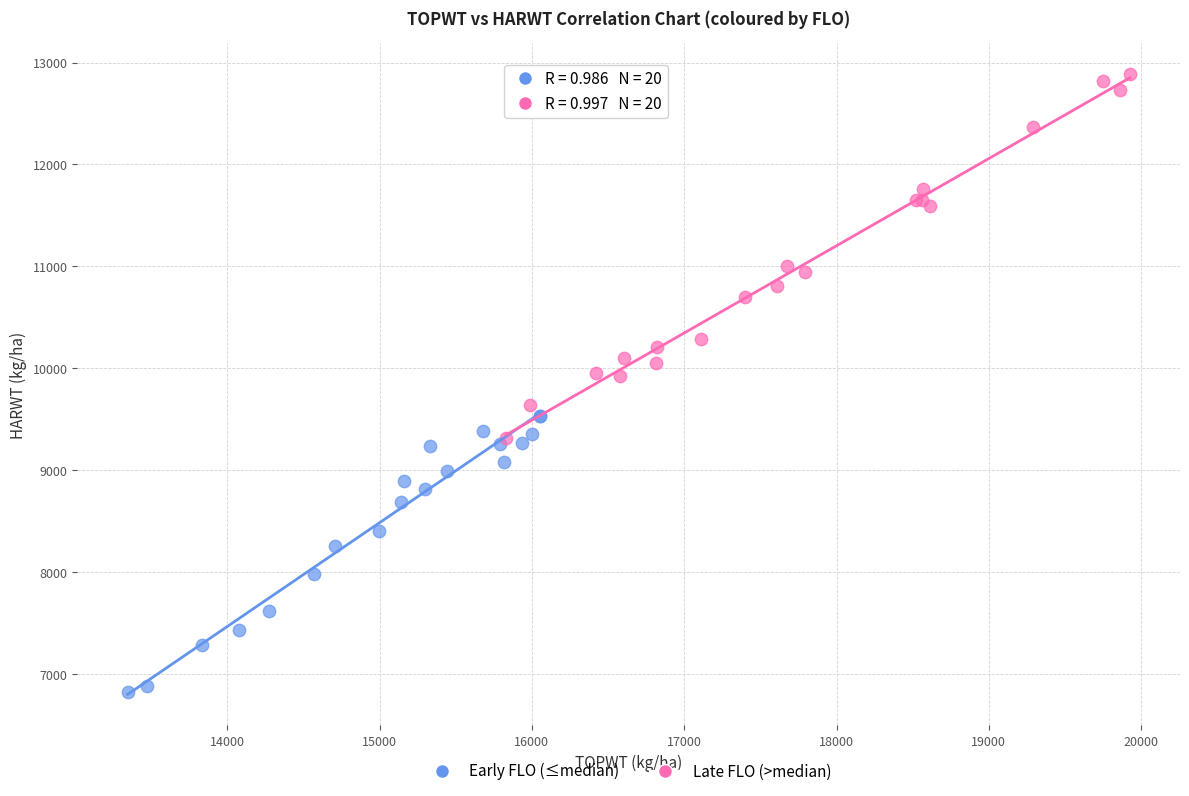

Which series has the largest Y range (max minus min)?

Late FLO (>median)